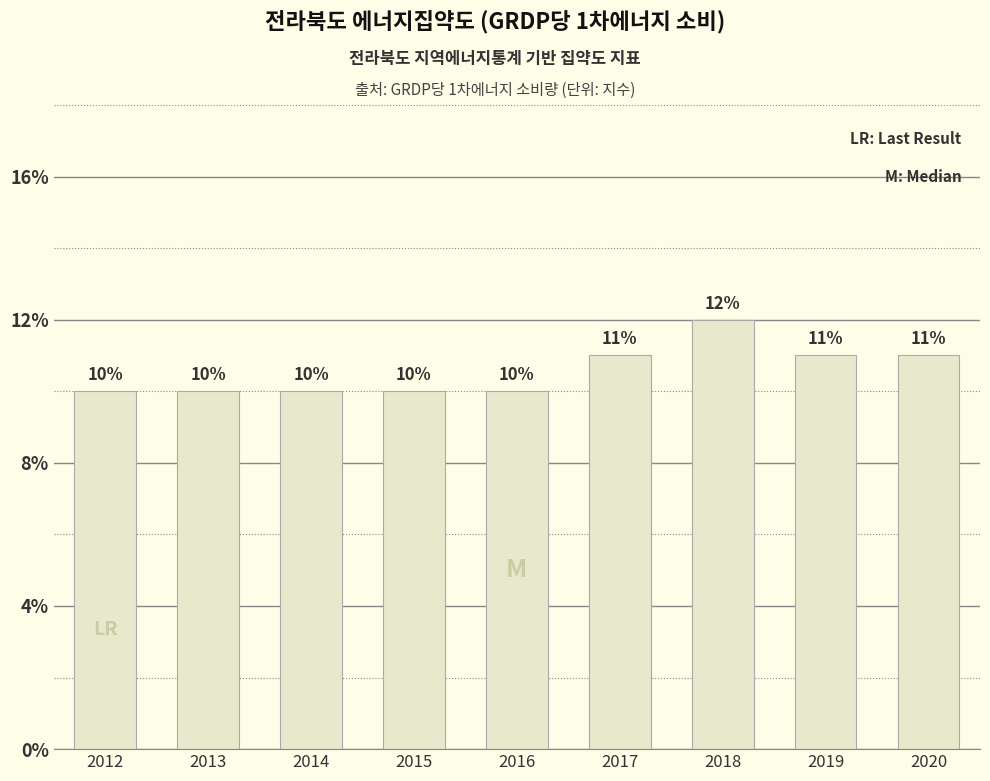

List the labels in order of value, largest first.

2018, 2017, 2019, 2020, 2012, 2013, 2014, 2015, 2016